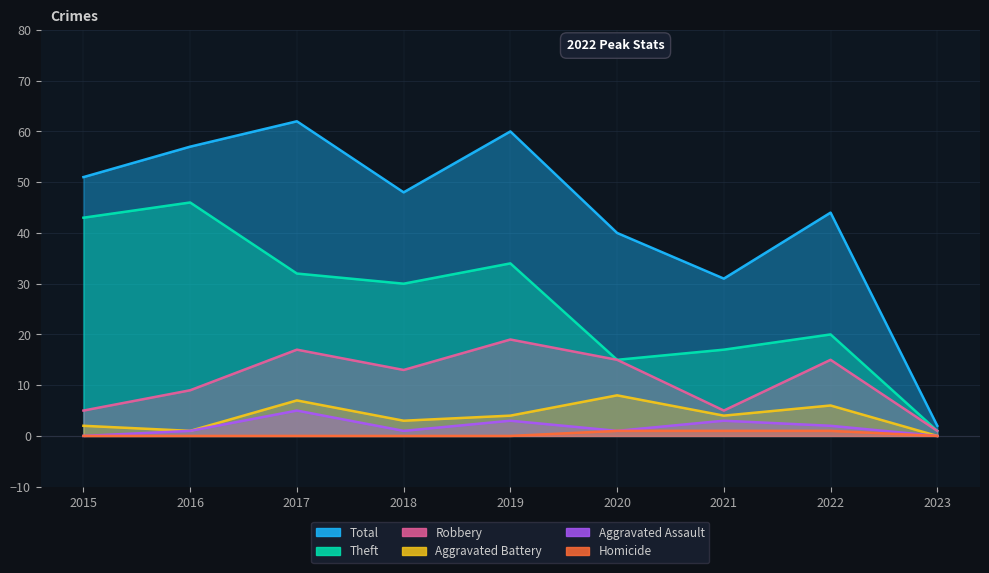

What is the difference between the maximum and minimum values in the Theft series?

45